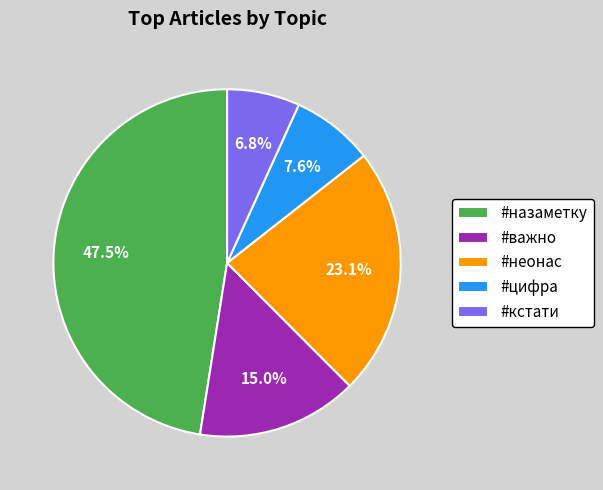

True or false: #цифра accounts for 8% of the total.

True